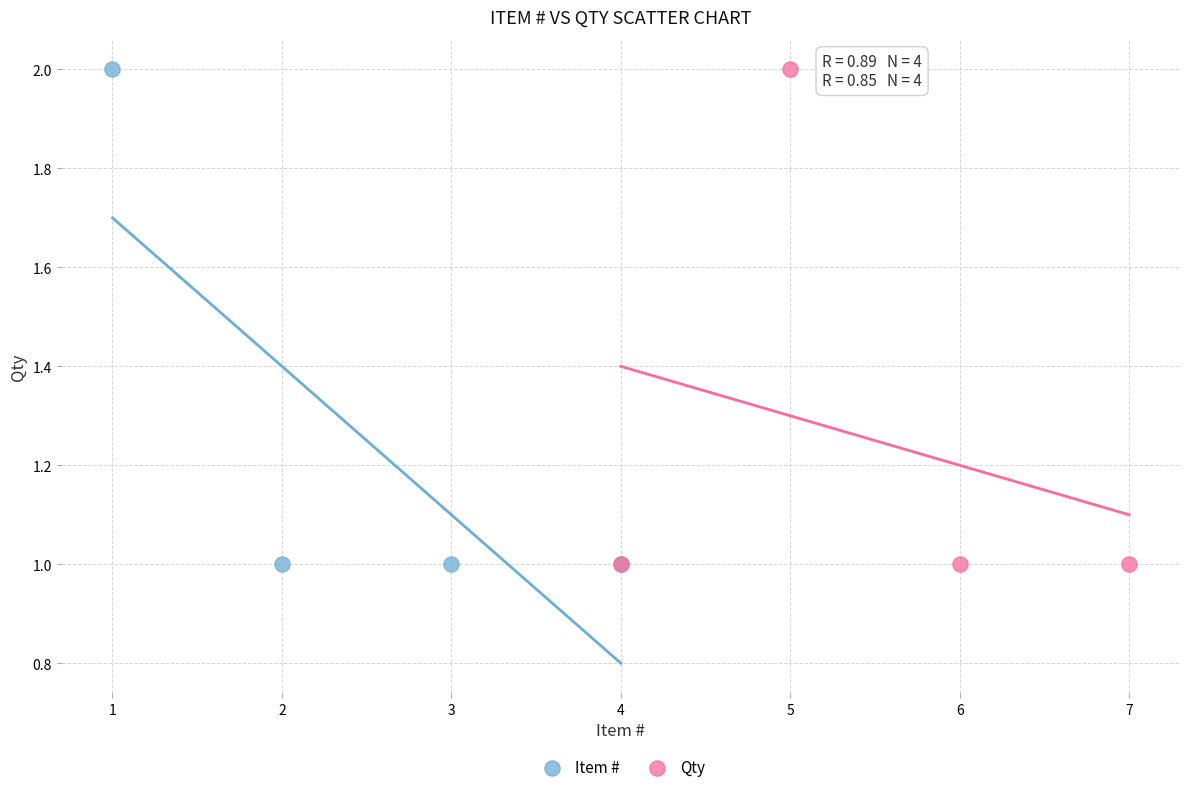

What are all the series names shown in the legend?

Item #, Qty